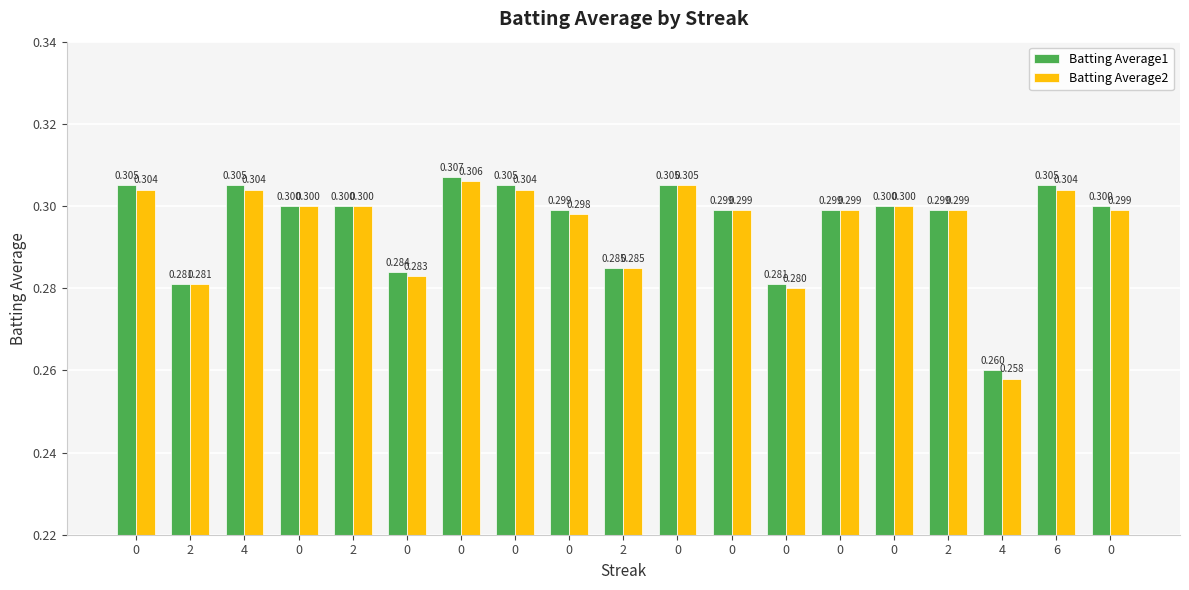

Reading right to left, list all the values displayed in this chart.

Batting Average1: 0.3	0.3	0.3	0.3	0.3	0.3	0.3	0.3	0.3	0.3	0.3	0.3	0.3	0.3	0.3	0.3	0.3	0.3	0.3
Batting Average2: 0.3	0.3	0.3	0.3	0.3	0.3	0.3	0.3	0.3	0.3	0.3	0.3	0.3	0.3	0.3	0.3	0.3	0.3	0.3